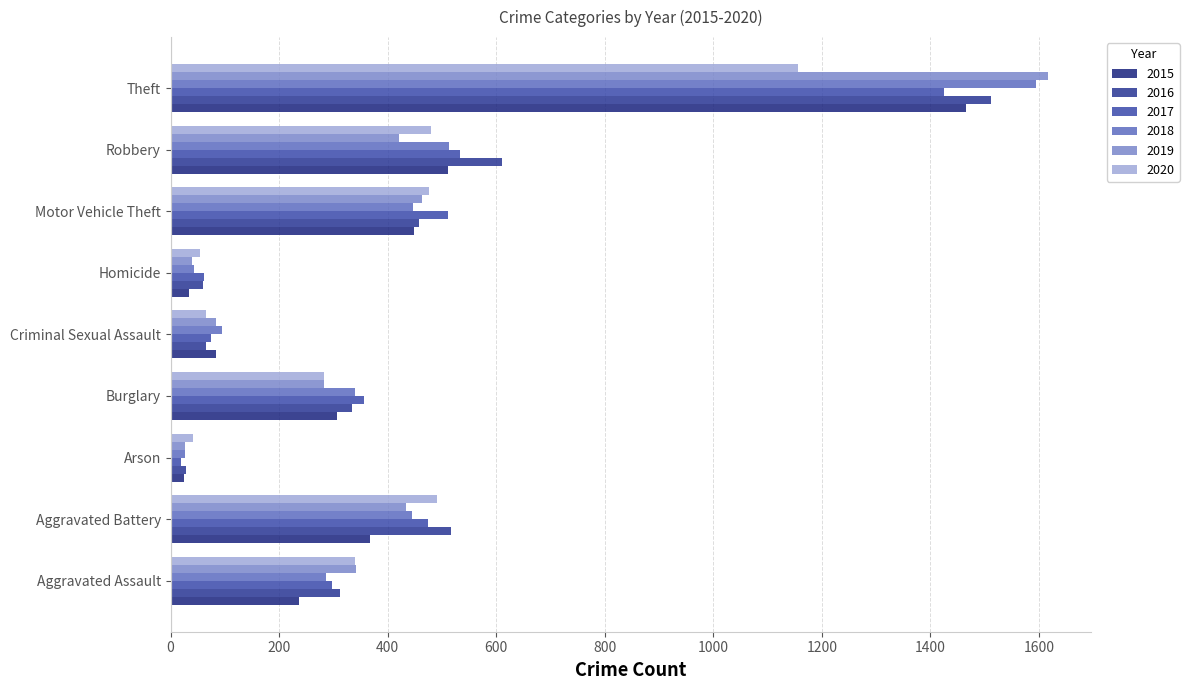

The 2020 series shows 477 at Motor Vehicle Theft. True or false?

True